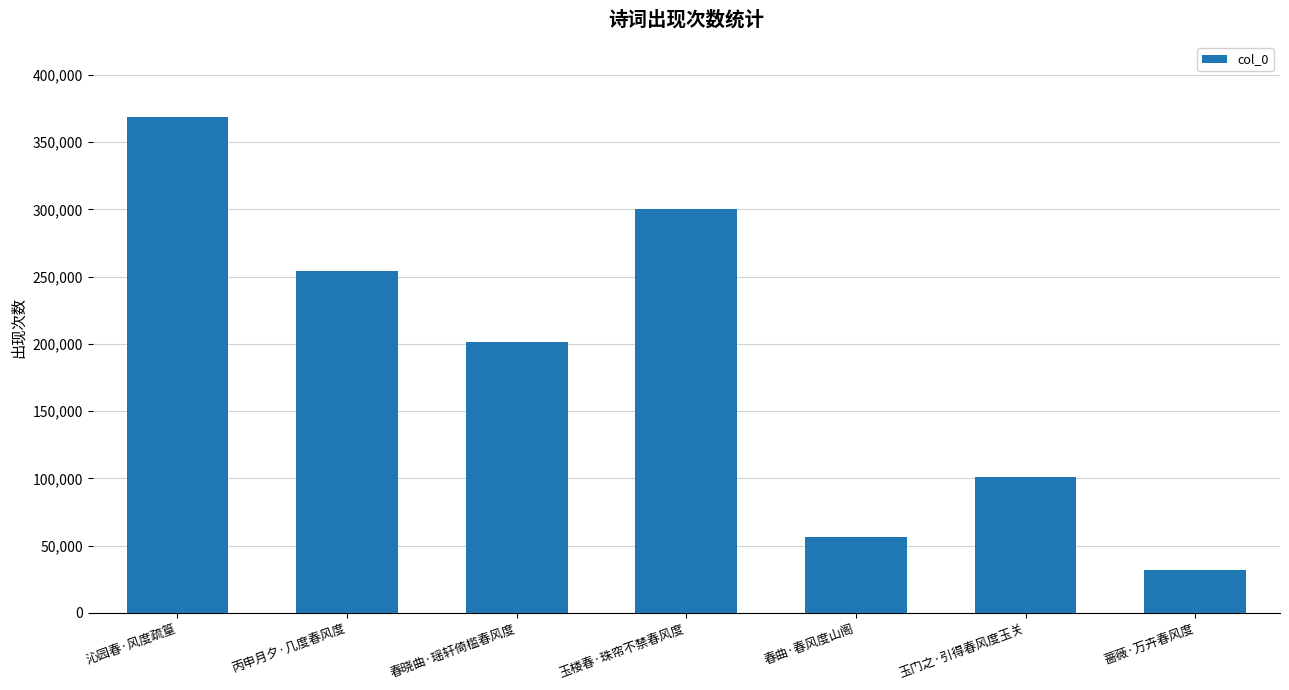

List the labels in order of value, smallest first.

蔷薇·万卉春风度, 春曲·春风度山阁, 玉门之·引得春风度玉关, 春晓曲·瑶轩倚槛春风度, 丙申月夕·几度春风度, 玉楼春·珠帘不禁春风度, 沁园春·风度疏篁